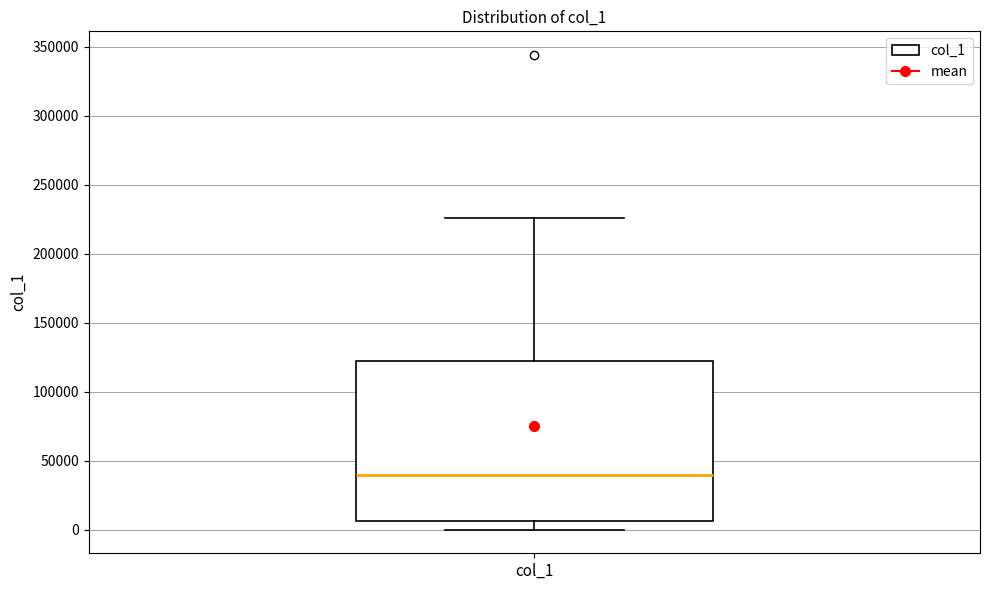

Read this box plot against the y-axis: the position of the median line, the range covered by the box, and the ends of both whiskers. The values are not printed on the chart, so give them approximately, as read against the axis.

median 40000, box 5000 to 125000, whiskers 0 to 225000